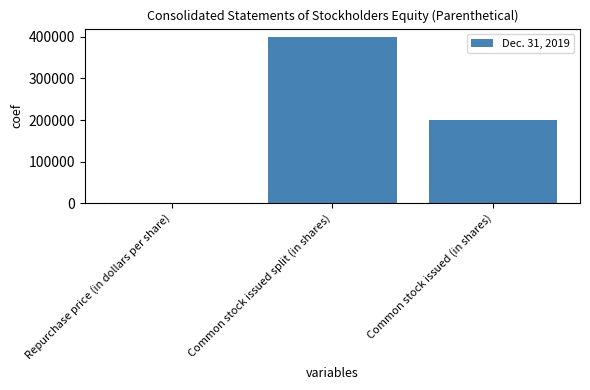

Which has a higher value, Common stock issued (in shares) or Repurchase price (in dollars per share)?

Common stock issued (in shares)